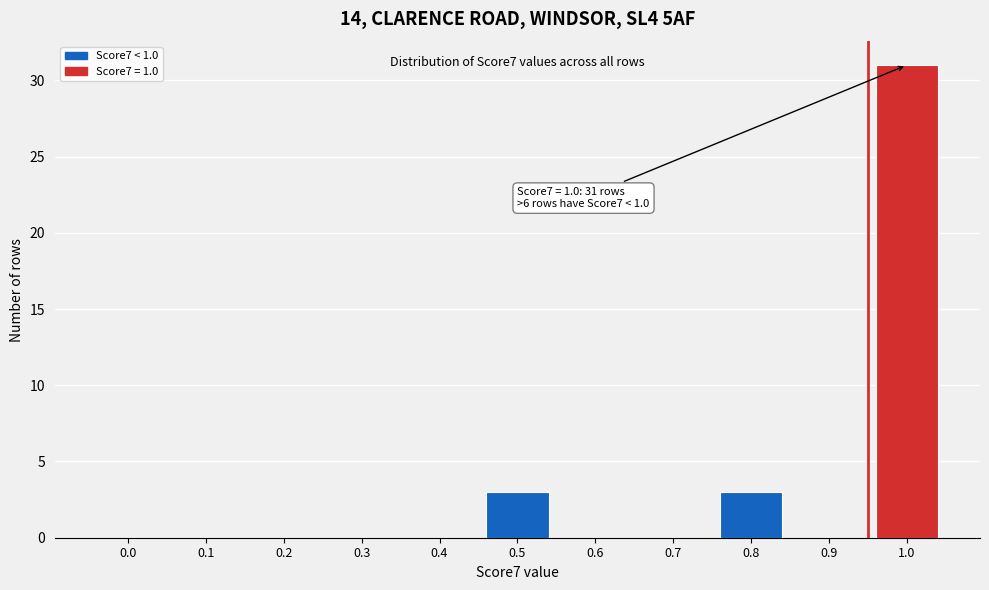

Reading right to left, list all the values displayed in this chart.

1.0=31	0.9=0	0.8=3	0.7=0	0.6=0	0.5=3	0.4=0	0.3=0	0.2=0	0.1=0	0.0=0